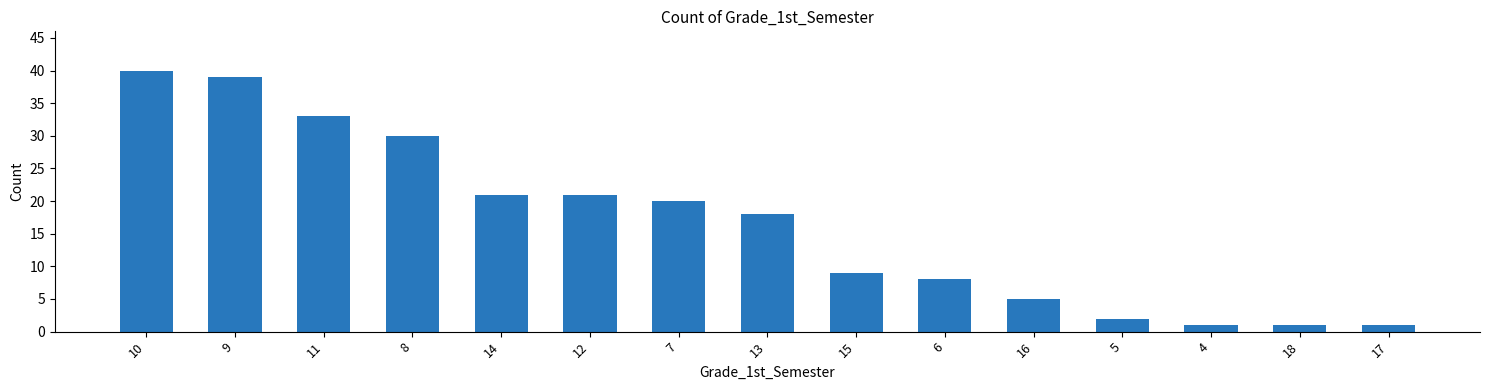

What is the difference between the values at 6 and 7?

12